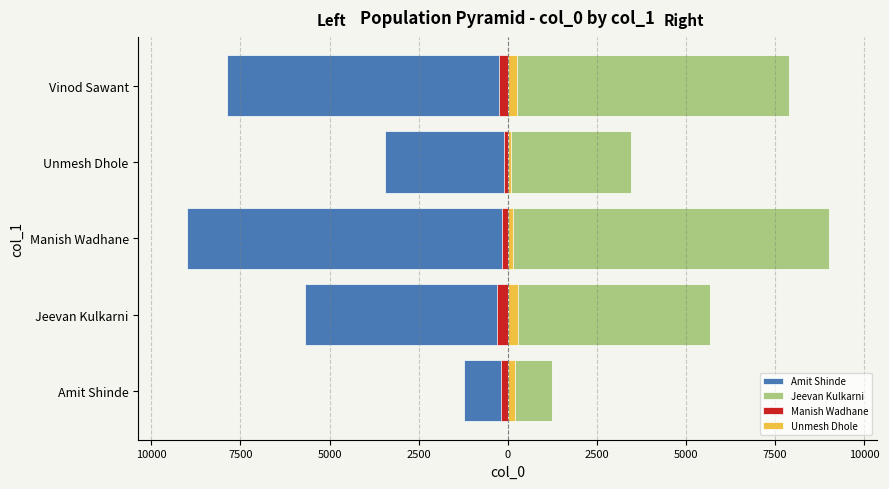

The value of Jeevan Kulkarni at Vinod Sawant is 3399. True or false?

False